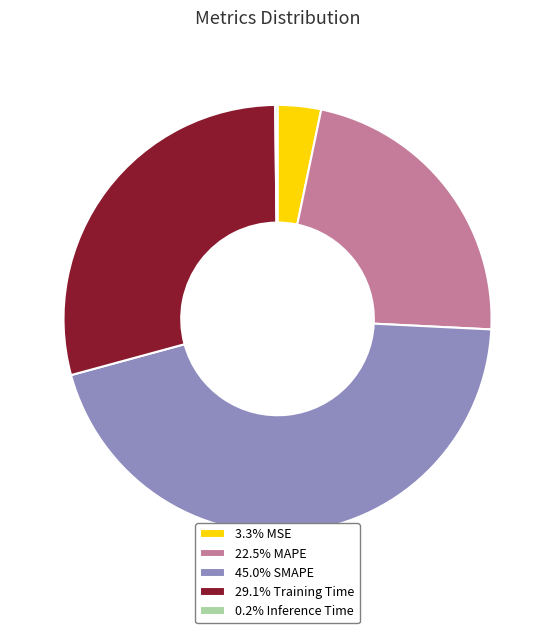

Is there a majority slice in this chart?

No